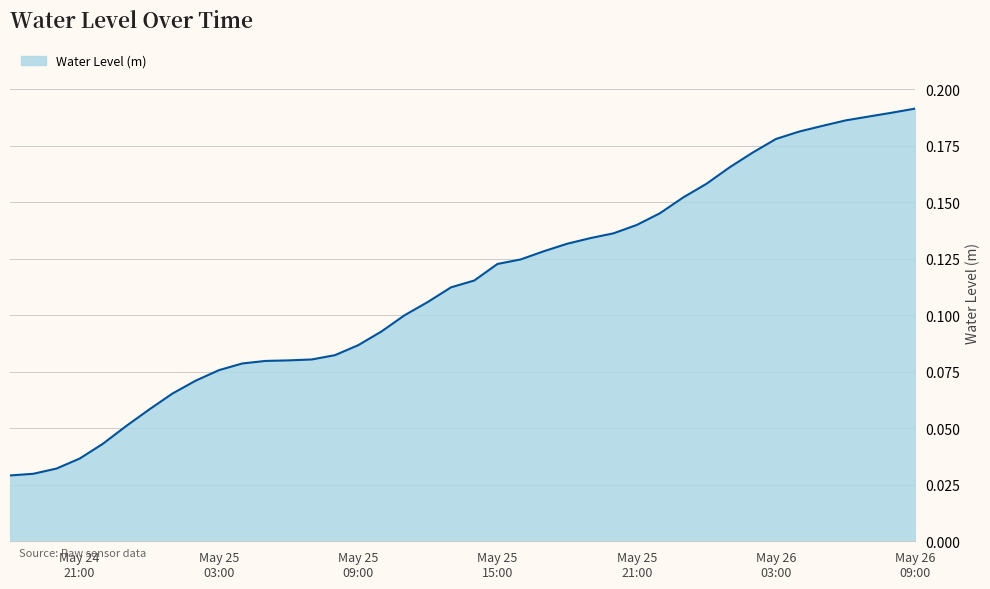

Count the number of data series in this chart.

1